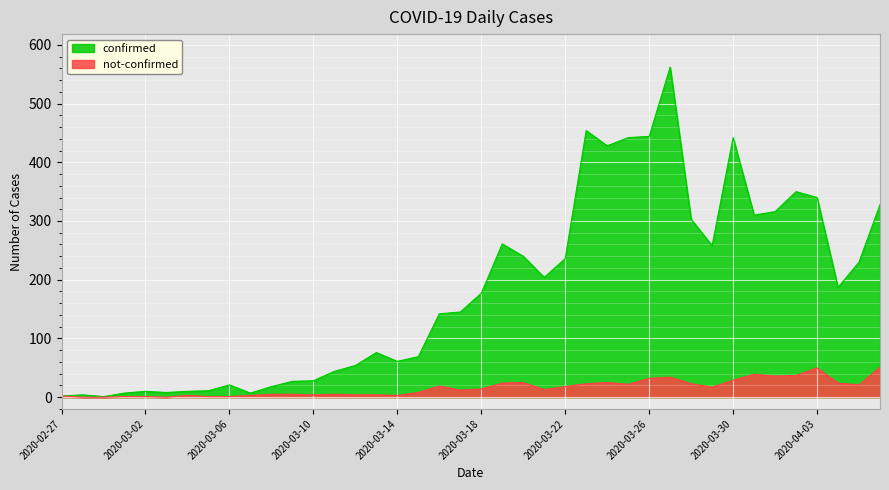

How many lines are shown in the chart?

2